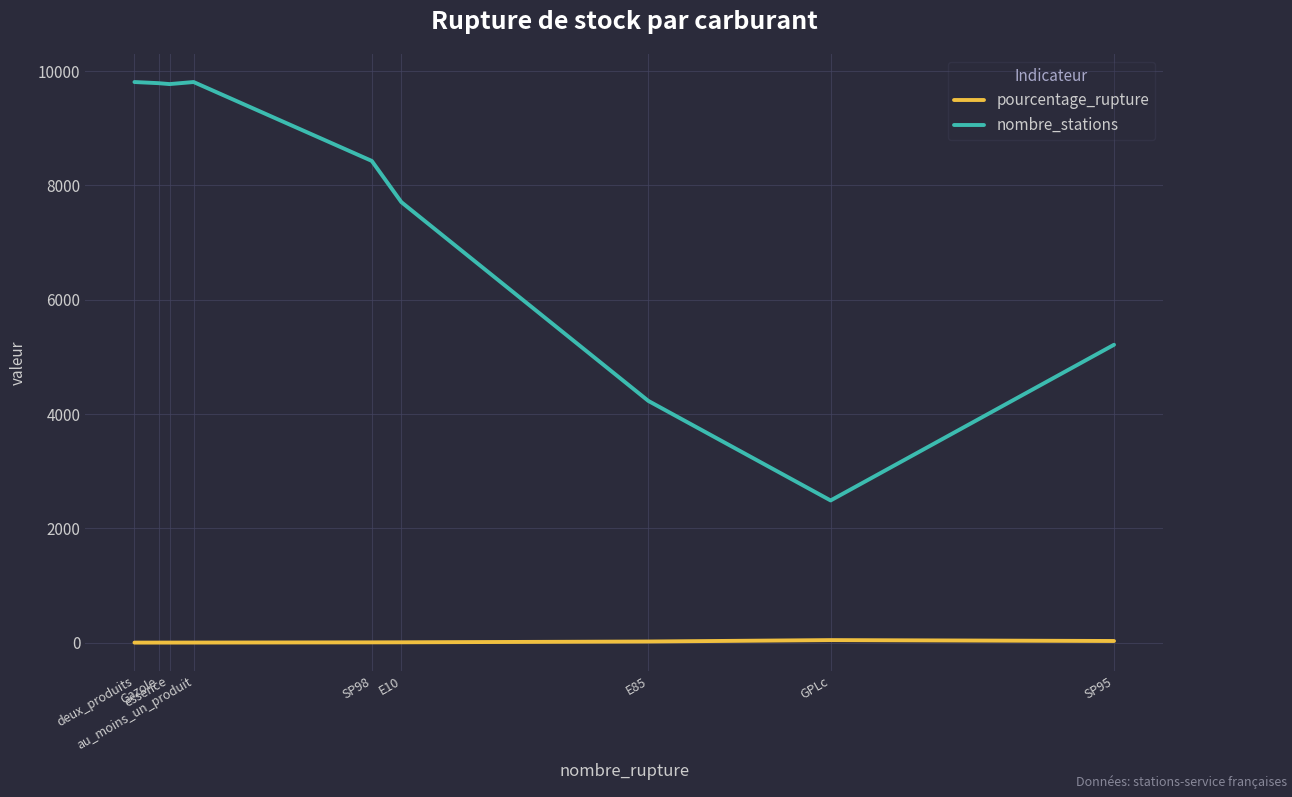

List the series in order of their peak value, lowest first.

pourcentage_rupture, nombre_stations